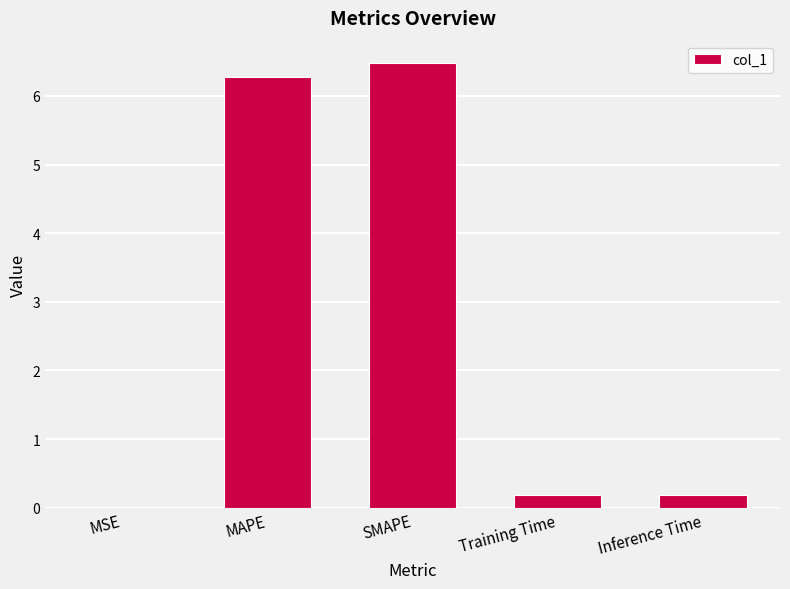

What is the sum of the values at Inference Time and MAPE?

6.5